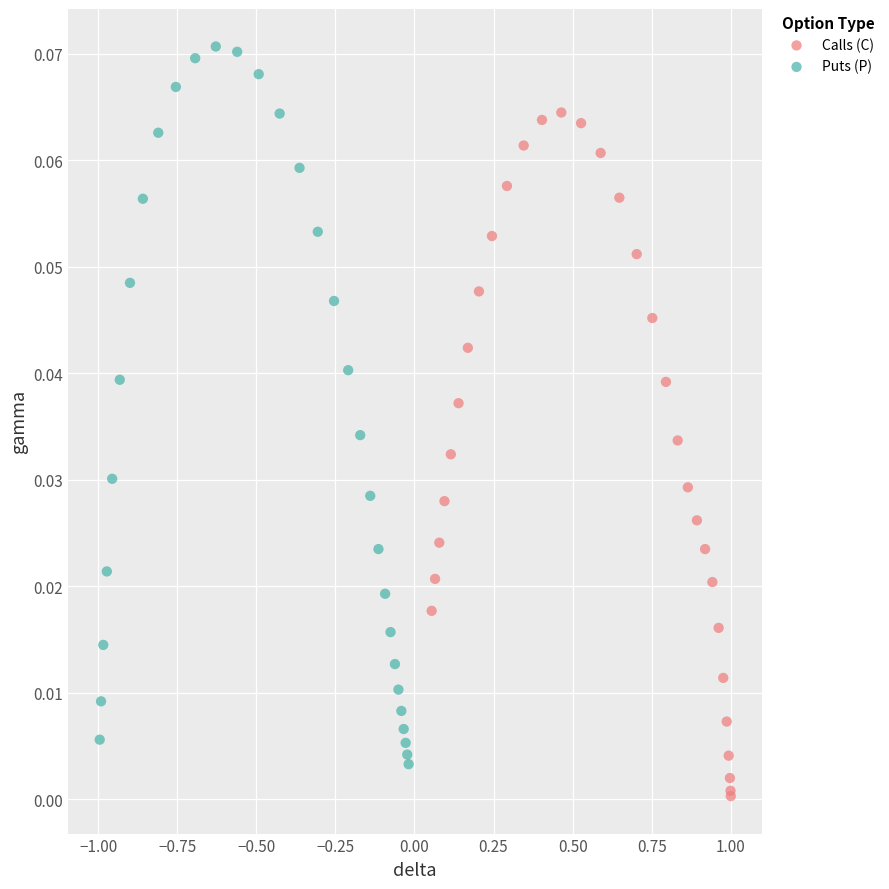

Which series reaches the maximum Y coordinate?

Puts (P)